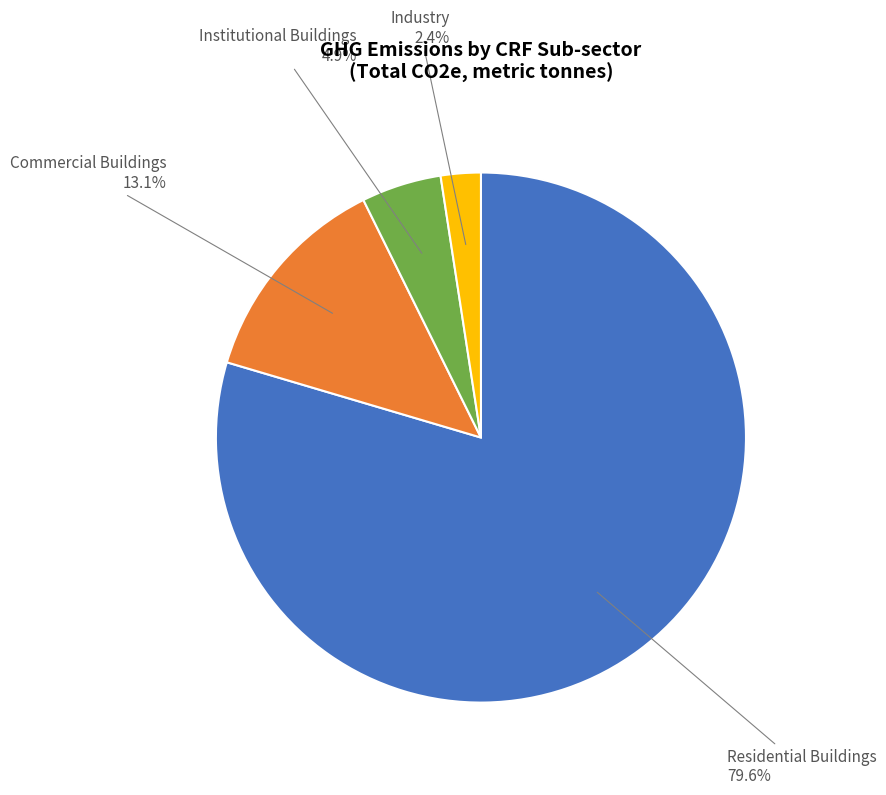

To the nearest percent, what is the average slice percentage?

25%